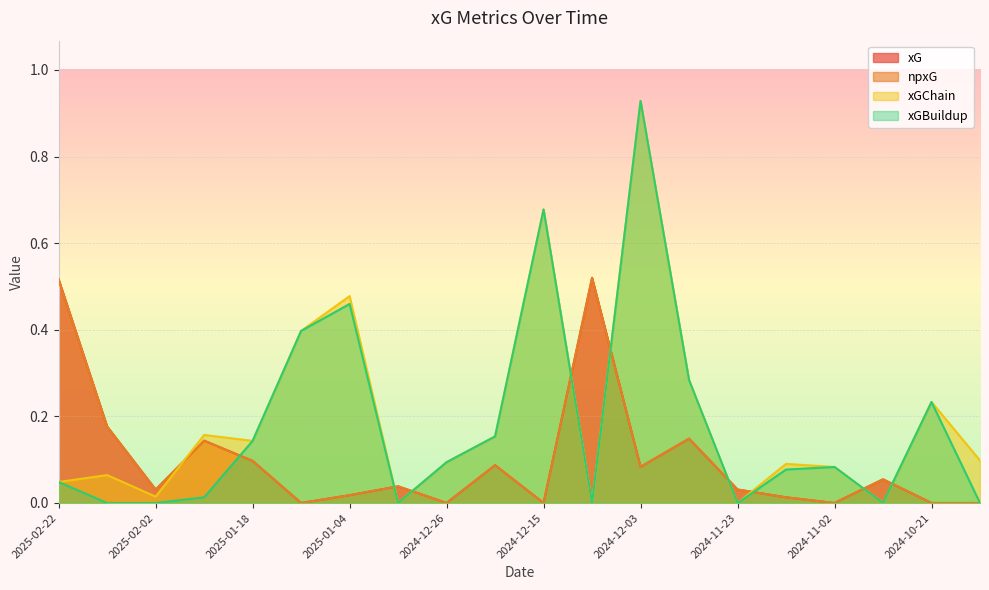

List the labels in order of xGChain value, largest first.

2024-12-03, 2024-12-15, 2025-01-04, 2025-01-15, 2024-11-30, 2024-10-21, 2025-01-26, 2024-12-21, 2025-01-18, 2024-10-05, 2024-12-26, 2024-11-09, 2024-11-02, 2025-02-15, 2025-02-22, 2025-02-02, 2024-12-29, 2024-12-07, 2024-11-23, 2024-10-27